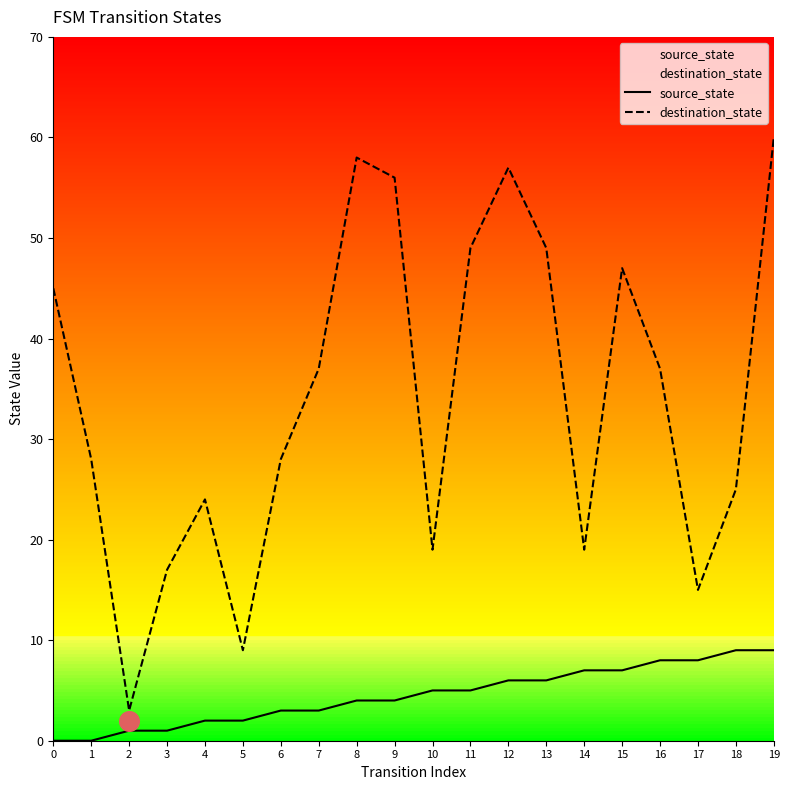

What are all the series names shown in the legend?

source_state, destination_state